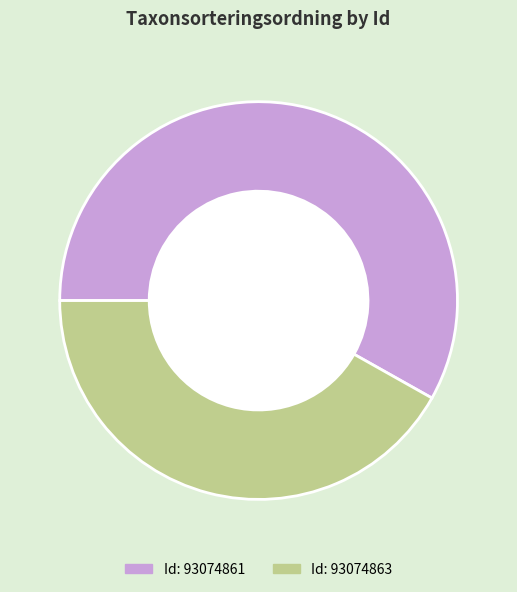

Is there any slice that represents more than half of the pie?

Yes